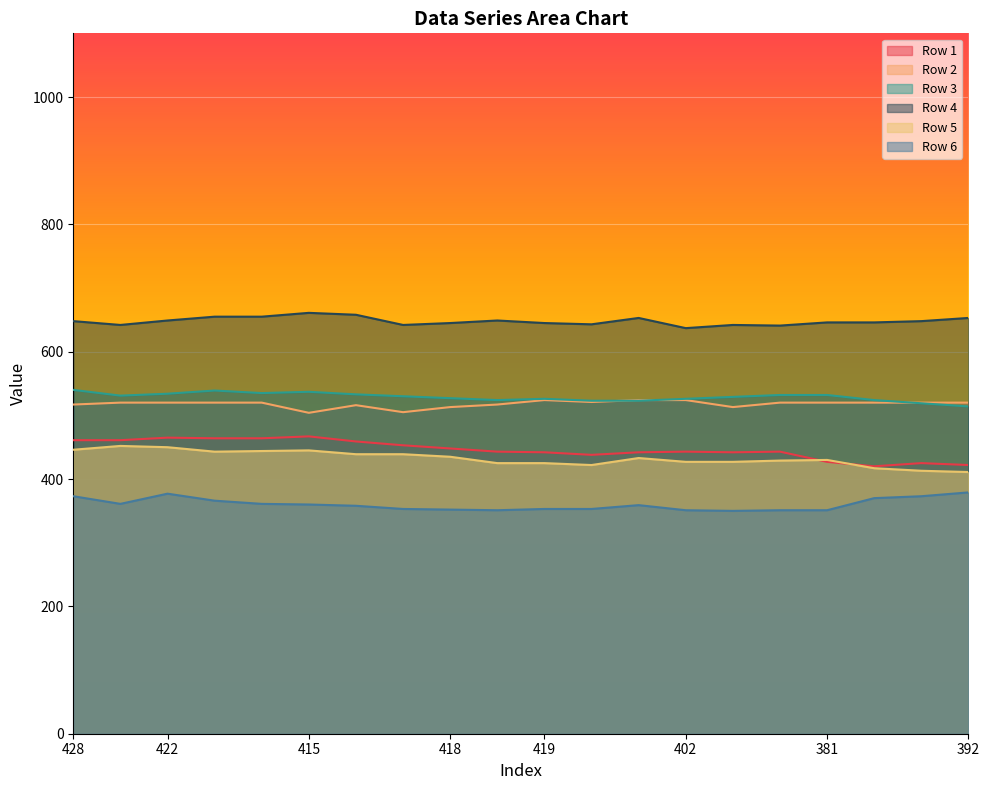

In Row 1, how many points are higher than both neighbors (excluding endpoints)?

5